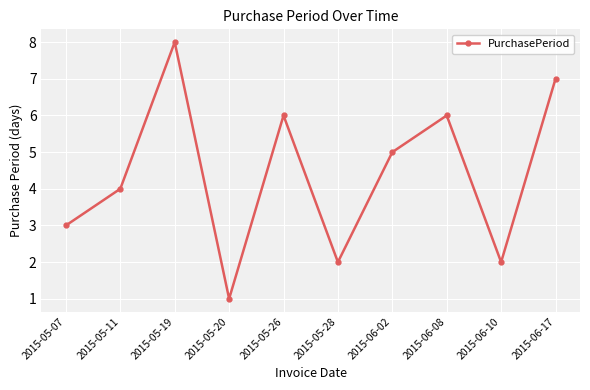

True or false: the data shows 4 at 2015-05-11.

True